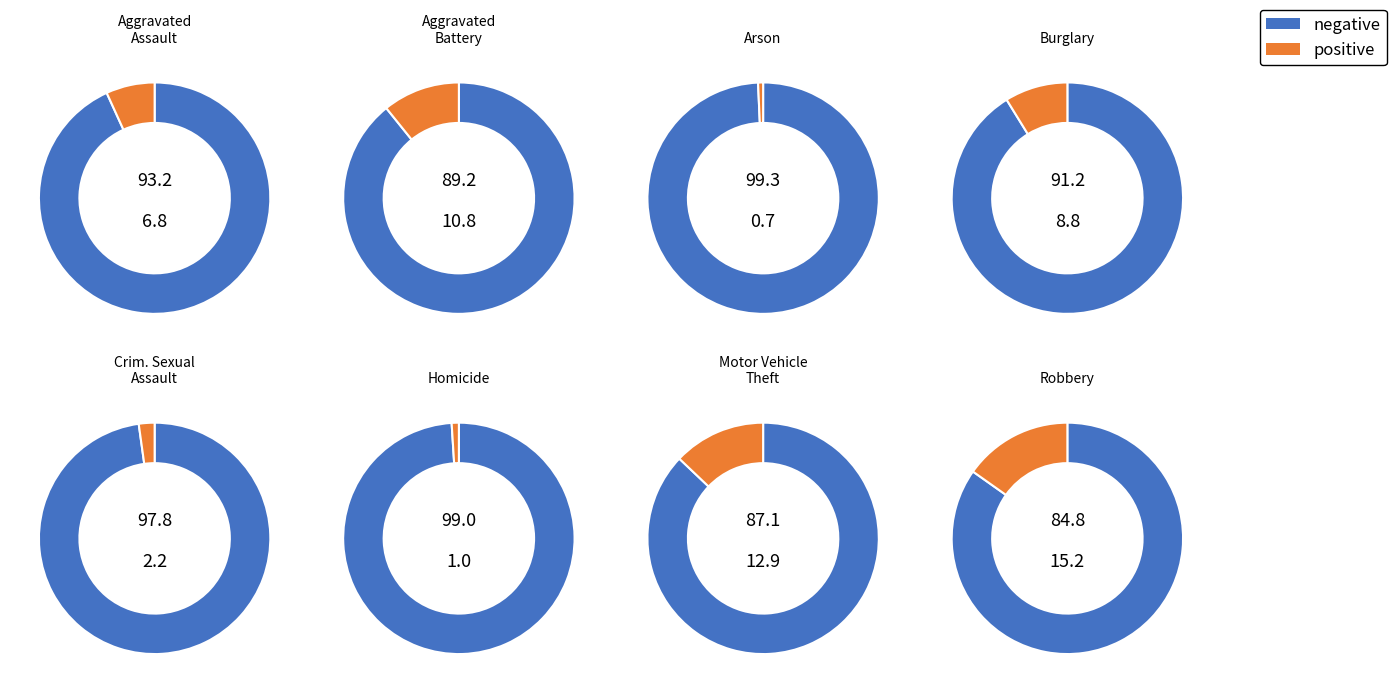

Which slice is the smallest?

Arson